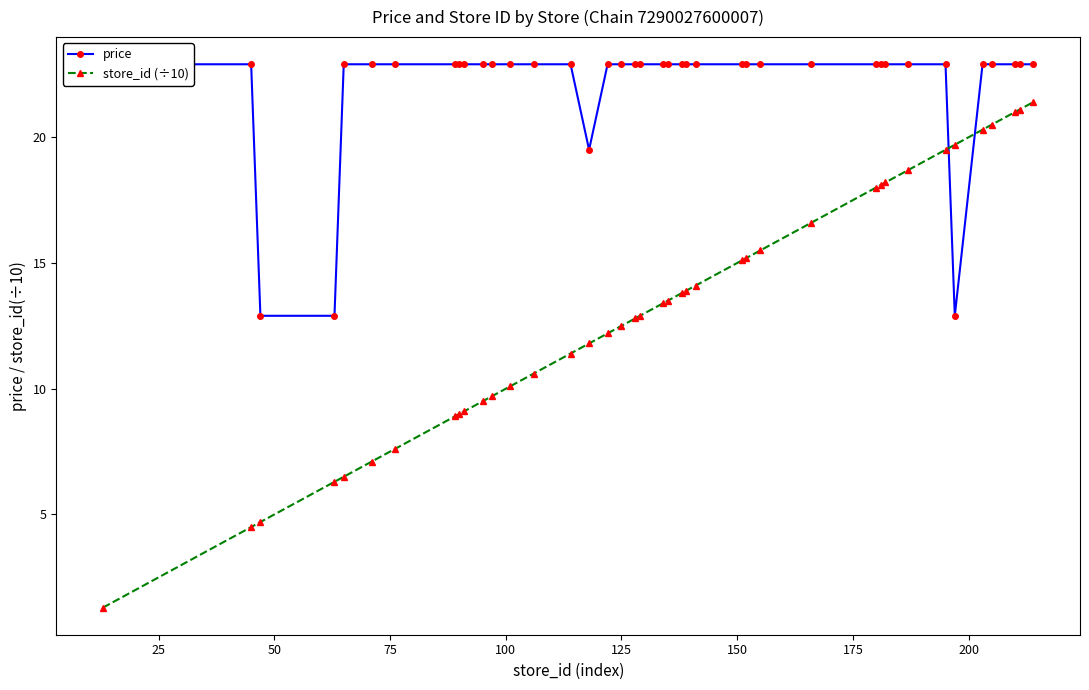

Reading left to right, list all the values displayed in this chart.

price: 22.9	22.9	12.9	12.9	22.9	22.9	22.9	22.9	22.9	22.9	22.9	22.9	22.9	22.9	22.9	19.5	22.9	22.9	22.9	22.9	22.9	22.9	22.9	22.9	22.9	22.9	22.9	22.9	22.9	22.9	22.9	22.9	22.9	22.9	12.9	22.9	22.9	22.9	22.9	22.9
store_id (÷10): 1.3	4.5	4.7	6.3	6.5	7.1	7.6	8.9	9.0	9.1	9.5	9.7	10.1	10.6	11.4	11.8	12.2	12.5	12.8	12.9	13.4	13.5	13.8	13.9	14.1	15.1	15.2	15.5	16.6	18.0	18.1	18.2	18.7	19.5	19.7	20.3	20.5	21.0	21.1	21.4